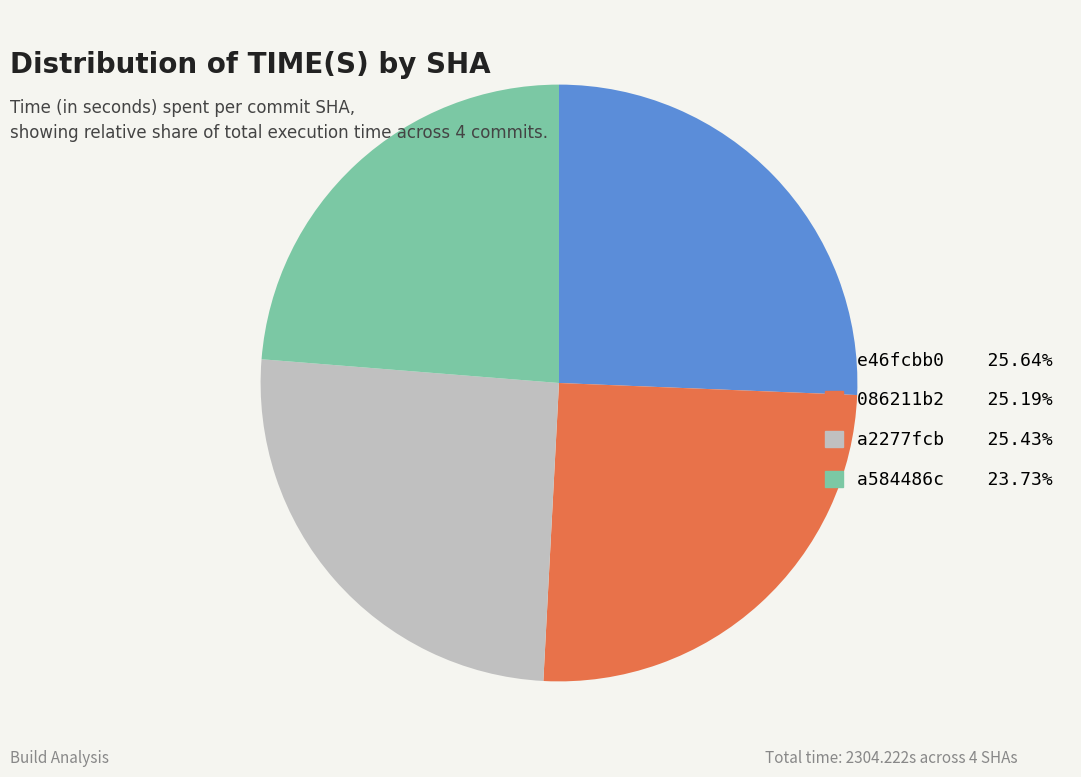

Is the sum of 086211b2 and a584486c greater than half?

No